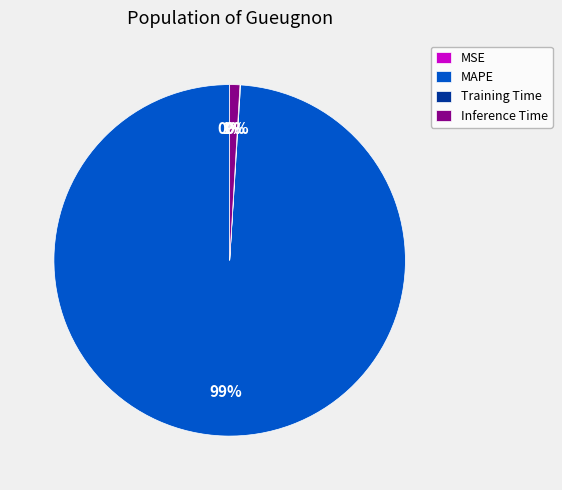

Which slice is the largest?

MAPE